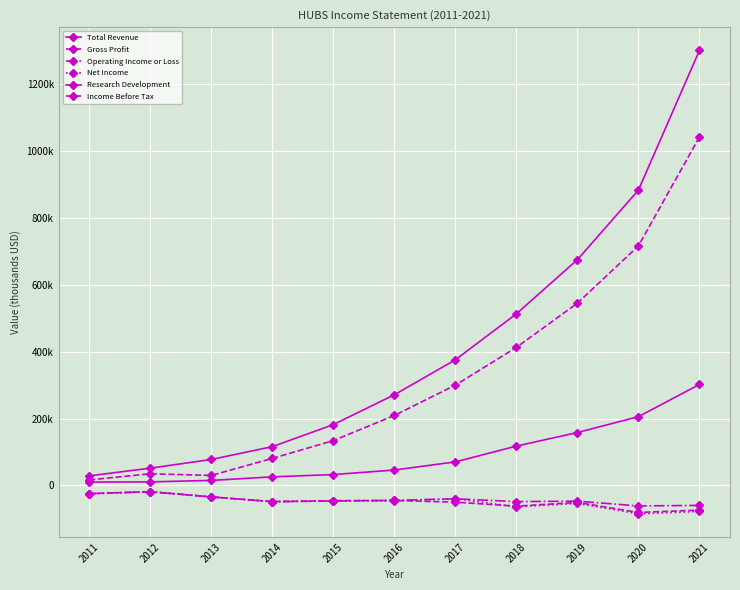

What is the lowest value of the Total Revenue series?

28600